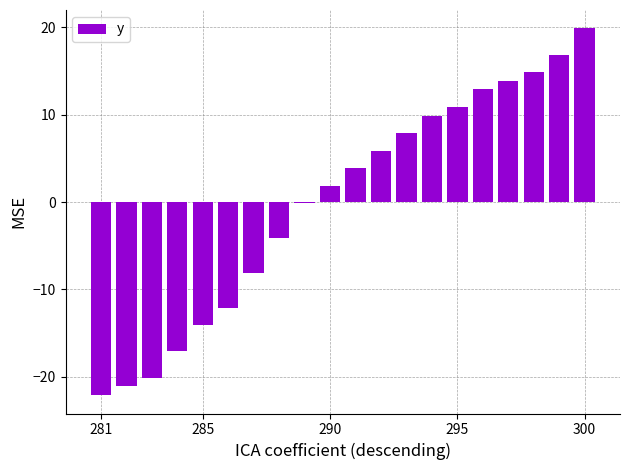

What is the maximum value shown in the chart?

19.9